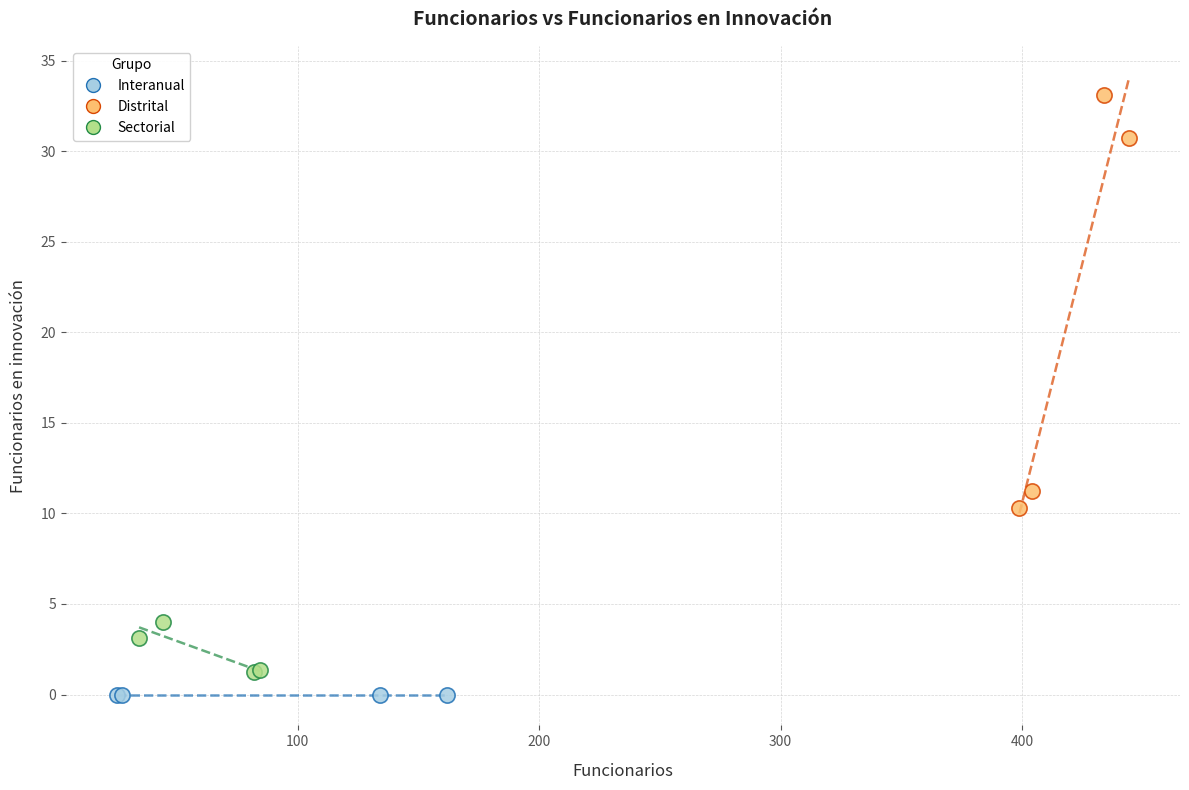

Which series reaches the maximum Y coordinate?

Distrital